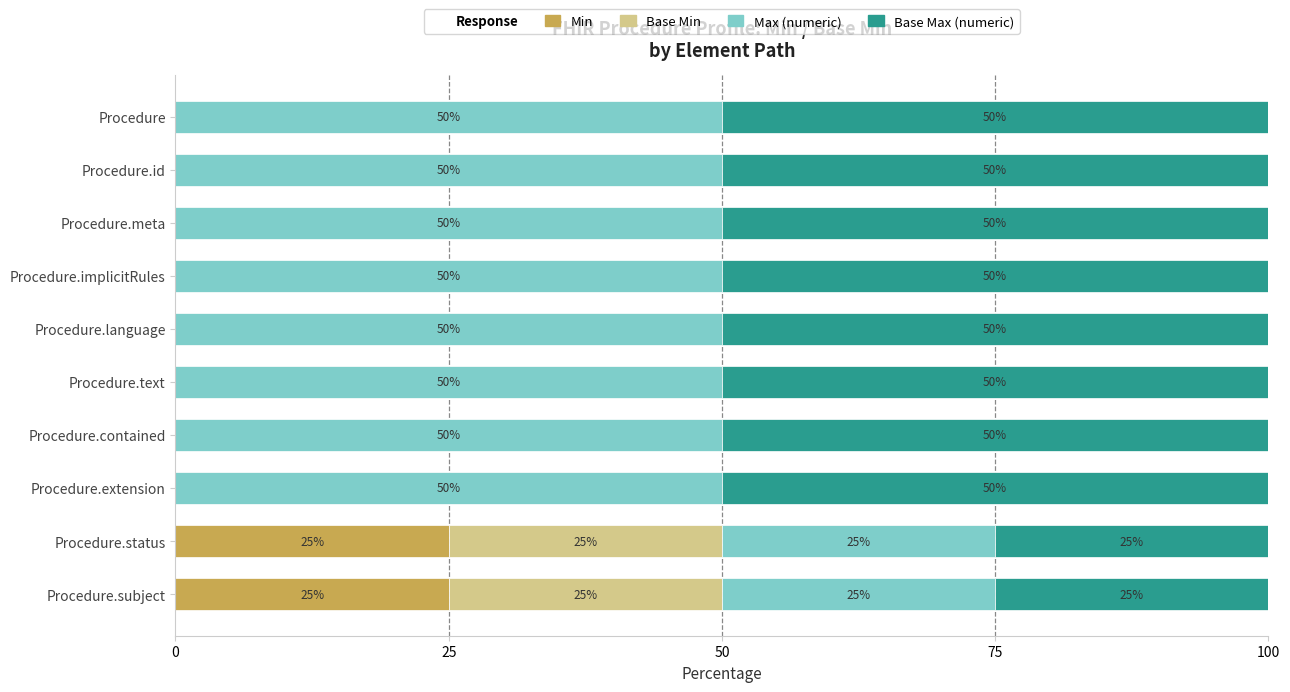

What is the total value across all series at Procedure.extension?

100